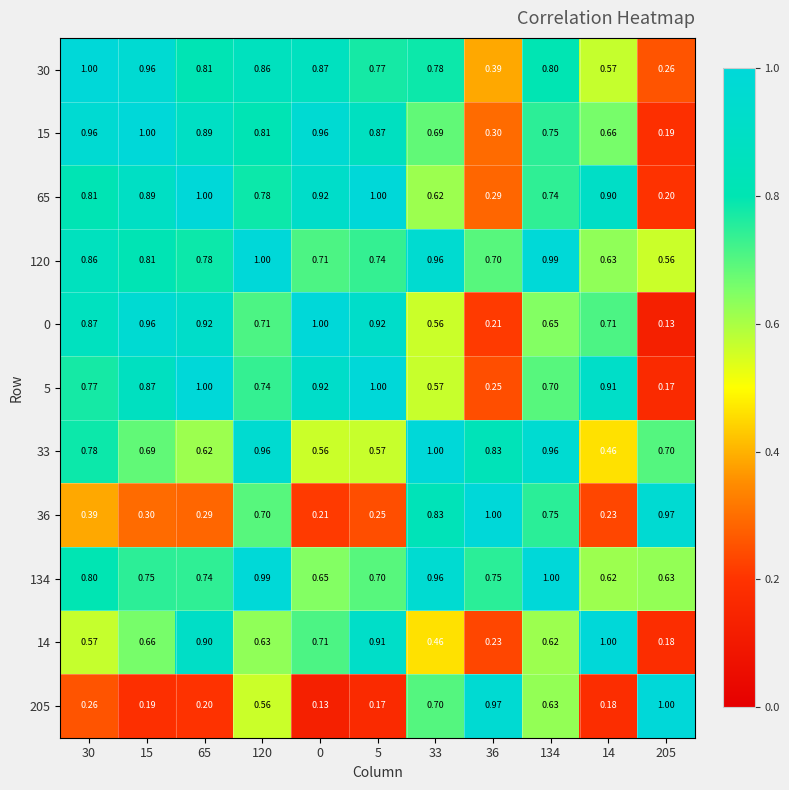

How many distinct data groups are displayed?

11